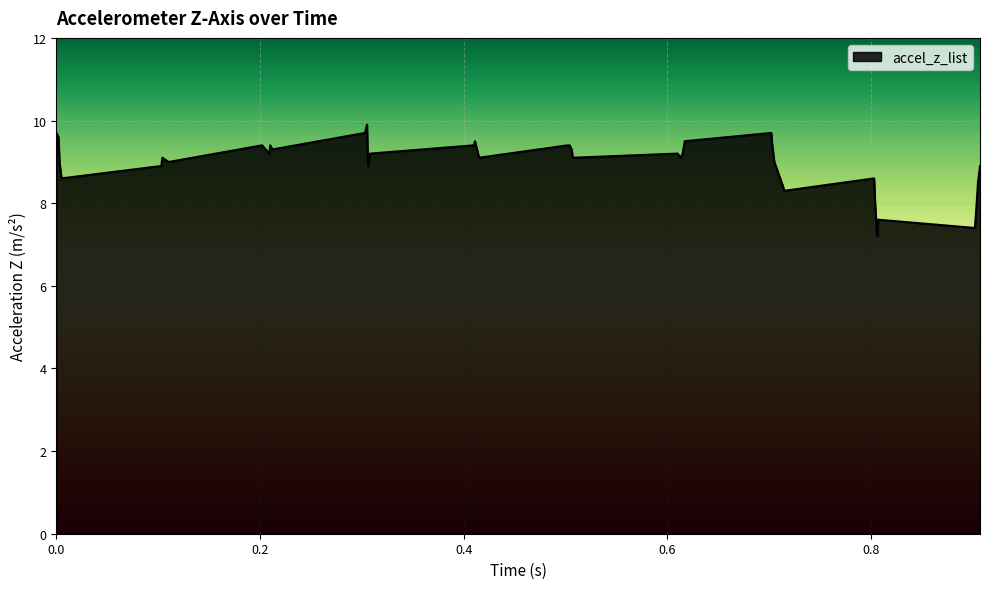

What is the difference between the maximum and minimum values?

2.7